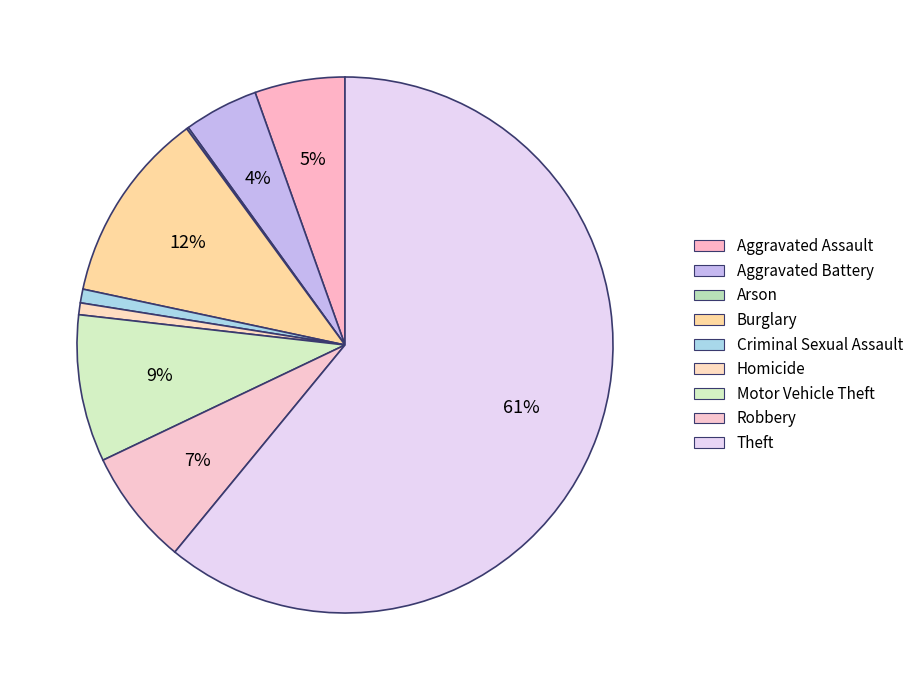

Do Motor Vehicle Theft and Aggravated Assault together represent more than half of the pie?

No